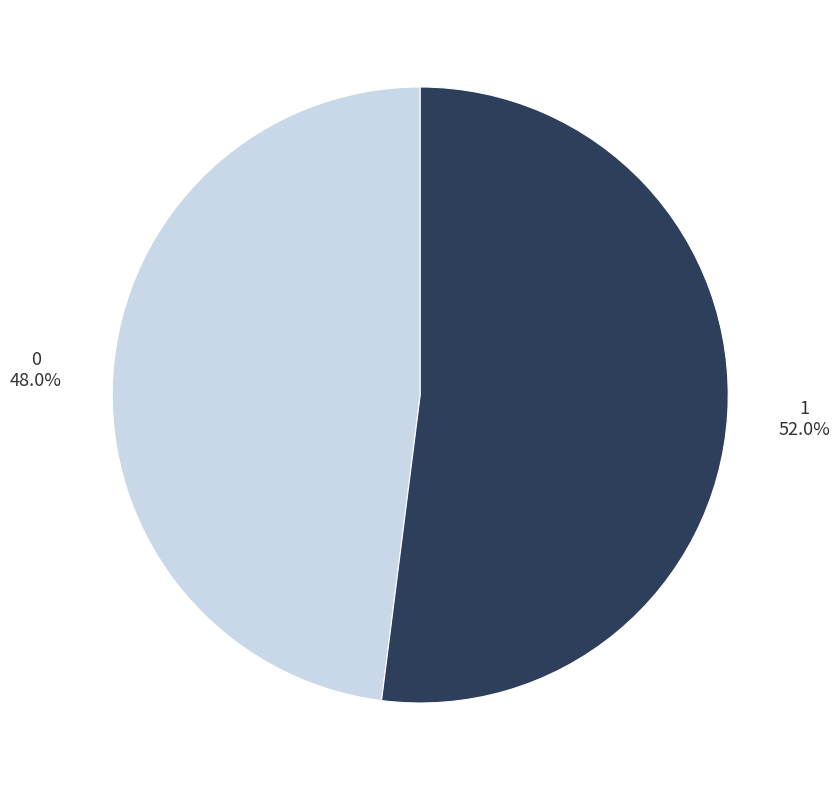

The 0 slice represents 48% of the pie. True or false?

True